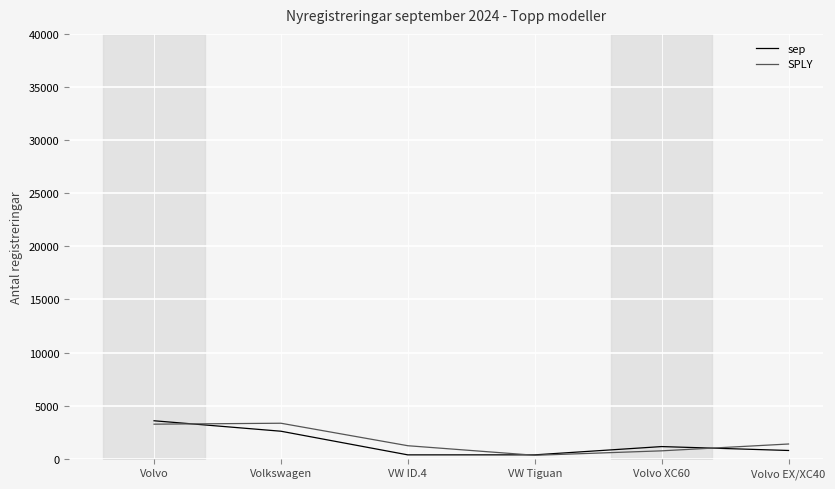

Which category has the lowest value in the sep series?

VW ID.4